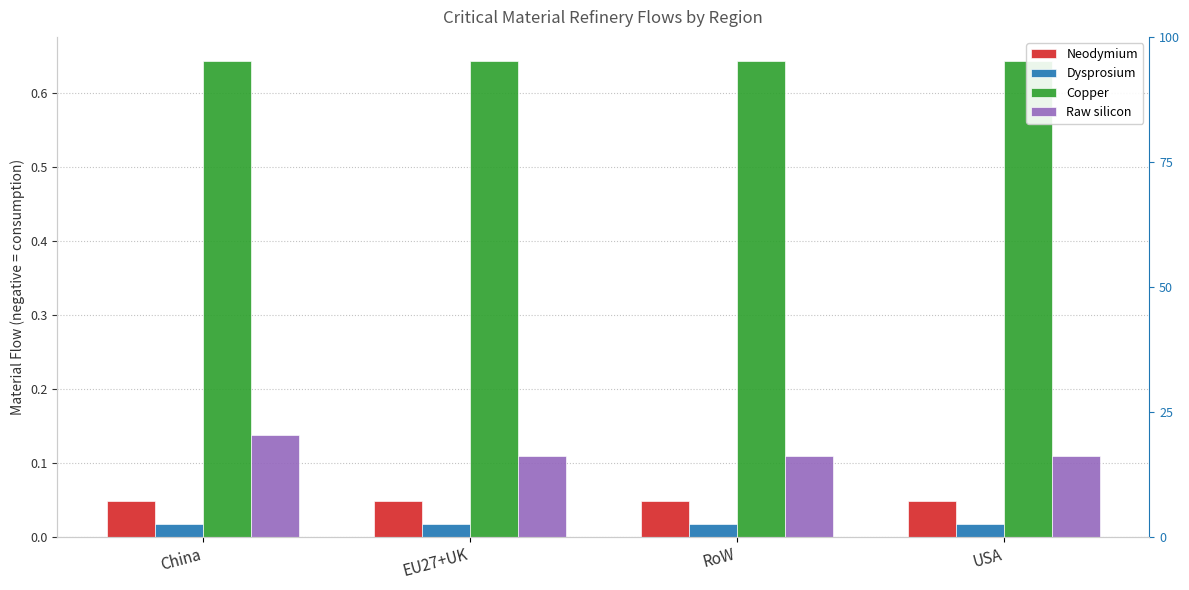

Is it true that Copper equals 0.6 at EU27+UK?

True